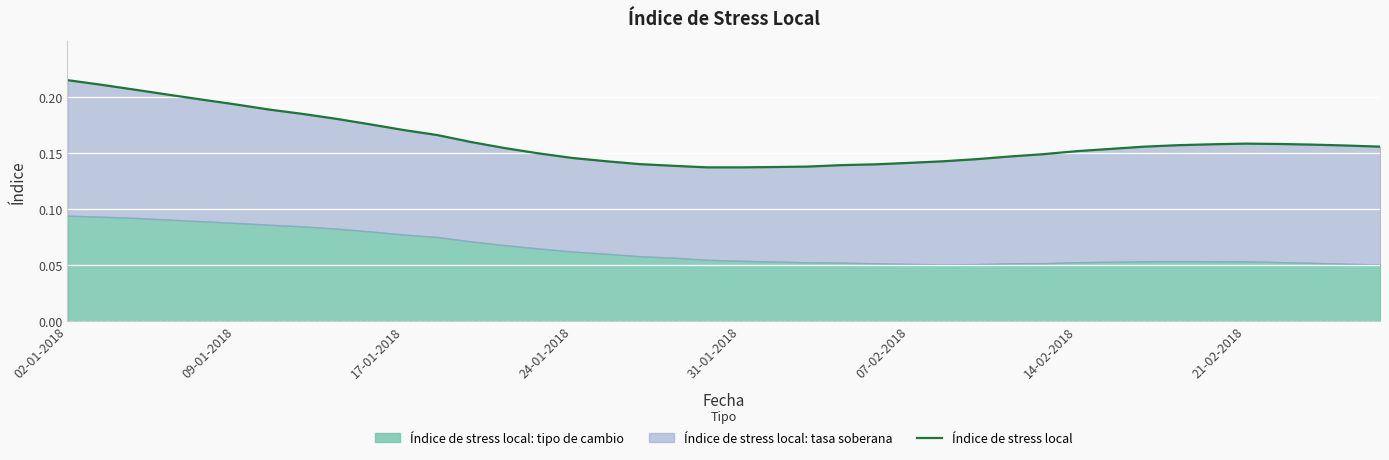

How many points are higher than both their immediate neighbors (excluding endpoints)?

1